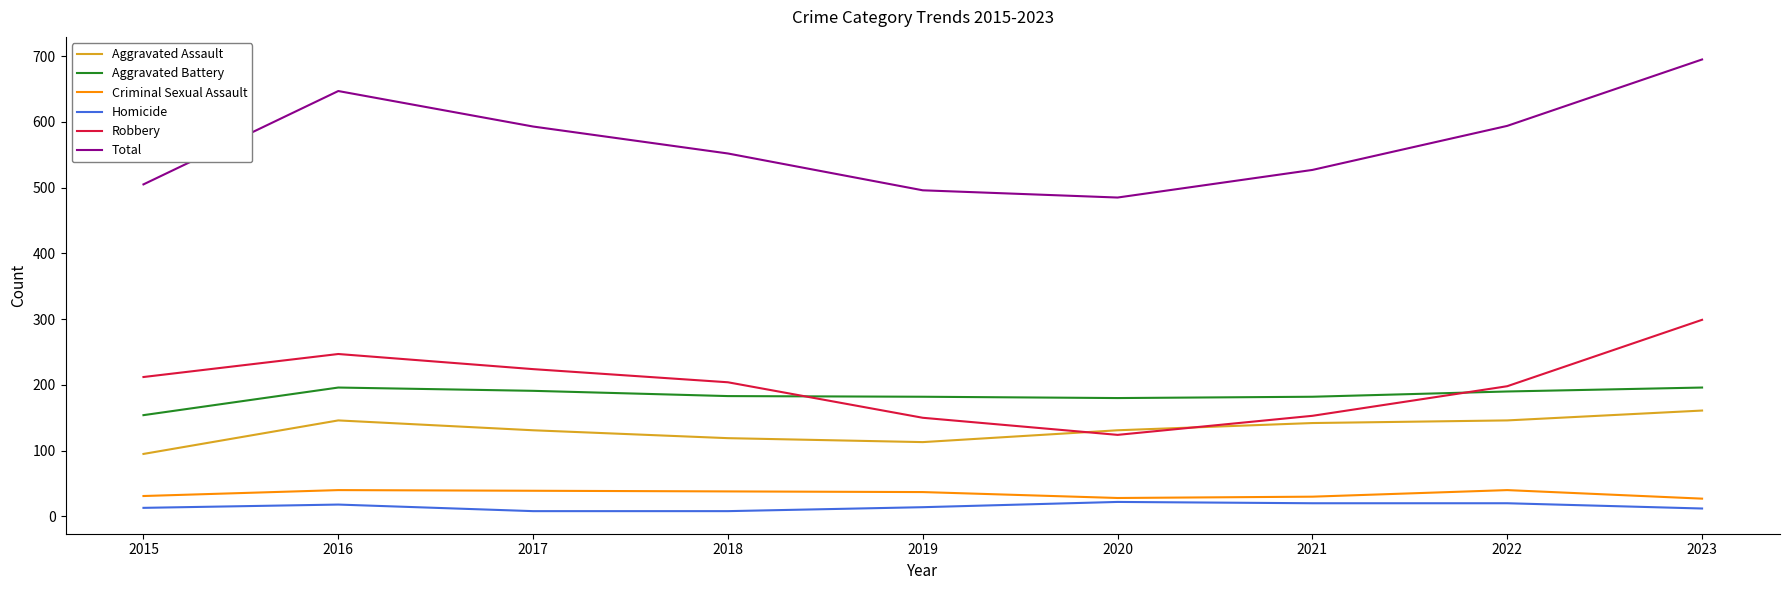

Which series changed the most between 2021 and 2022?

Total